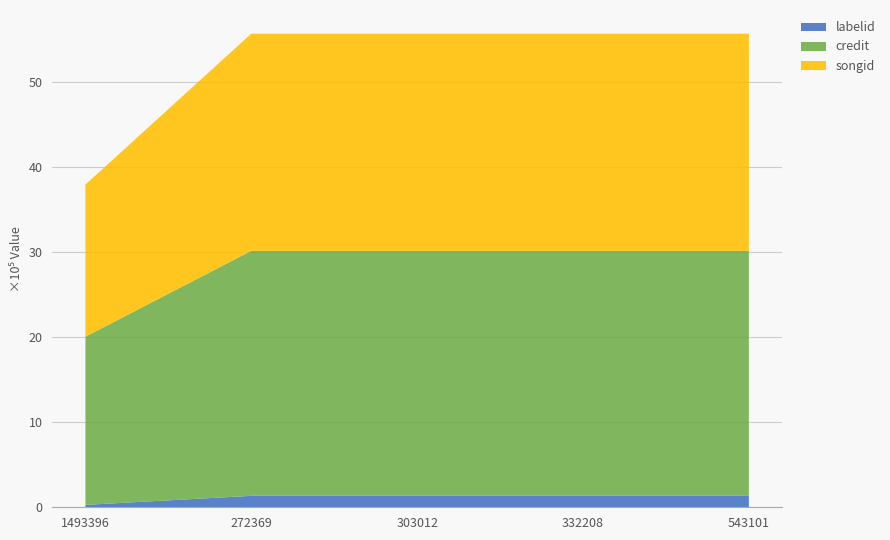

Reading left to right, transcribe all the data shown in this chart.

labelid: 1493396=28326	272369=134546	303012=134546	332208=134546	543101=134546
credit: 1493396=1978440	272369=2881936	303012=2881936	332208=2881936	543101=2881936
songid: 1493396=1789043	272369=2554125	303012=2554125	332208=2554125	543101=2554125